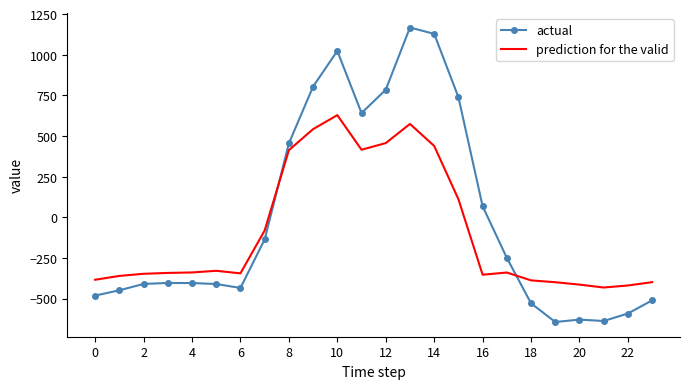

Which series ends up on top after the final intersection of actual and prediction for the valid?

prediction for the valid